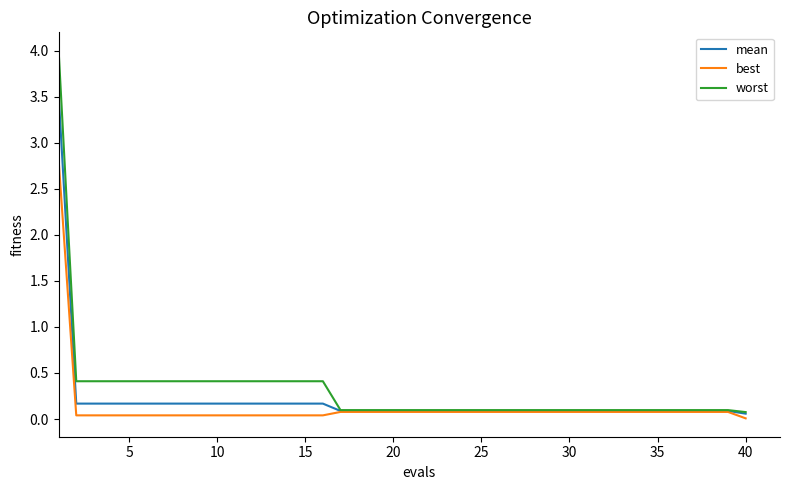

Which series has the widest spread of values?

worst